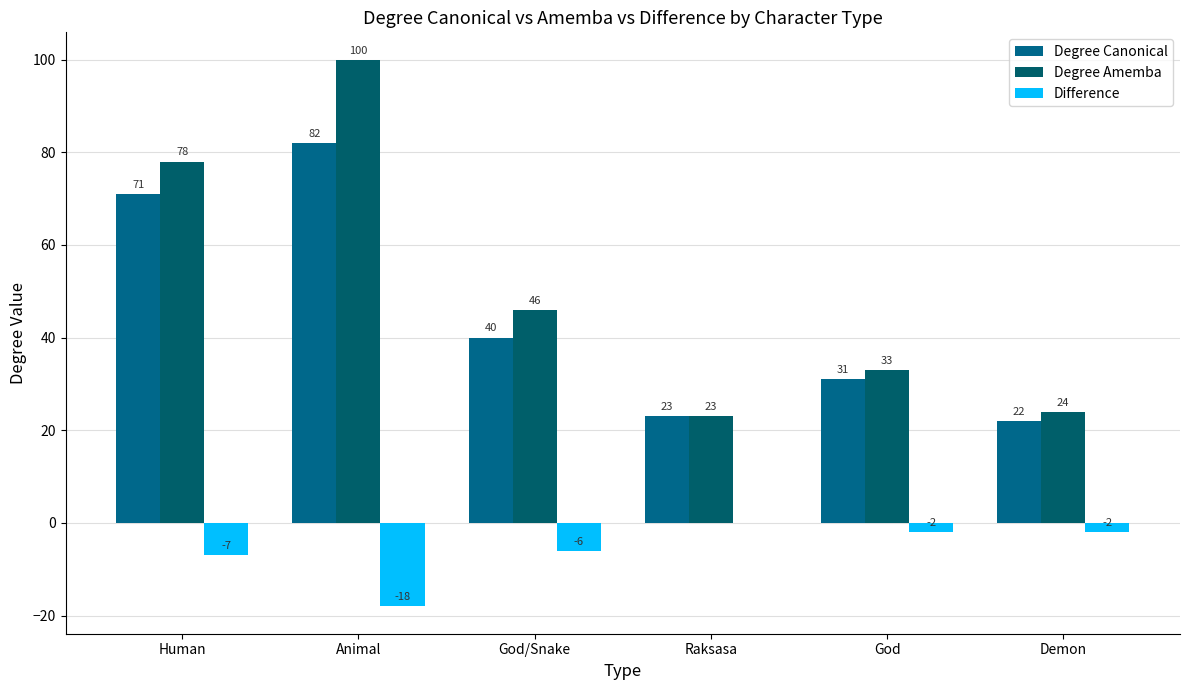

At which label does Degree Canonical reach its peak?

Animal